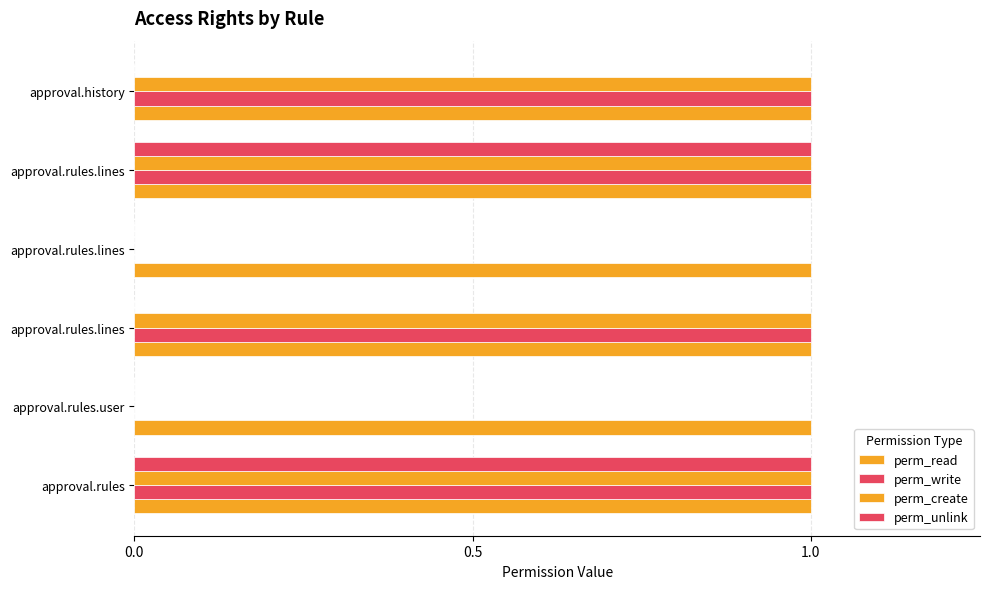

How many distinct data groups are displayed?

4